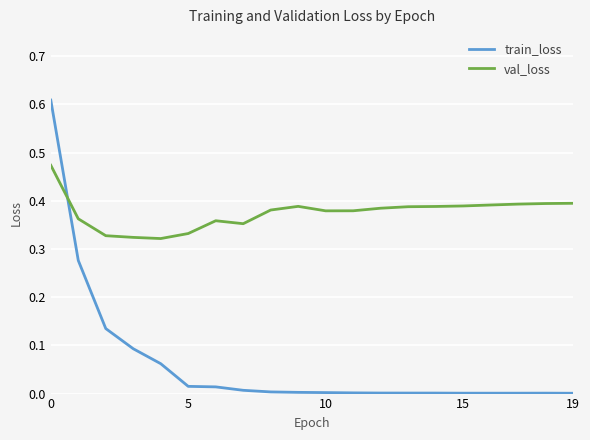

How many times do train_loss and val_loss cross each other?

1